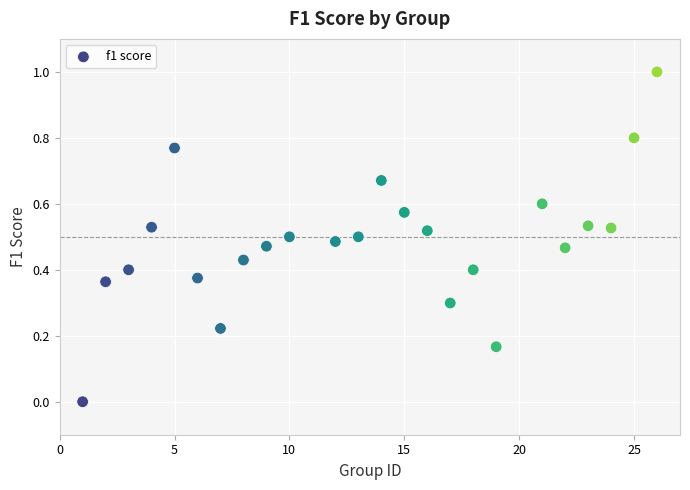

What is the range of X values (max minus min)?

25.0